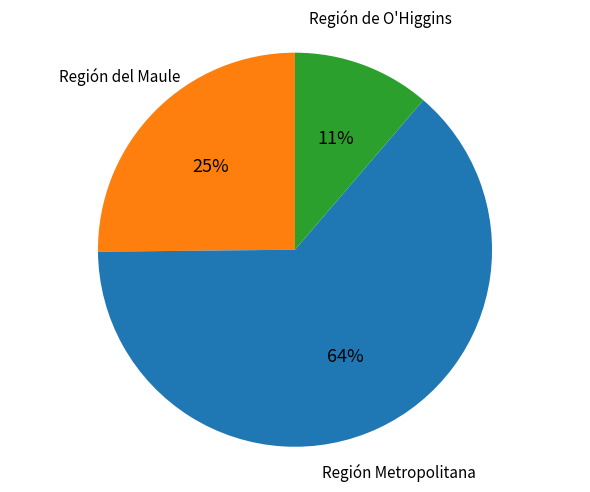

Does any single category account for the majority?

Yes